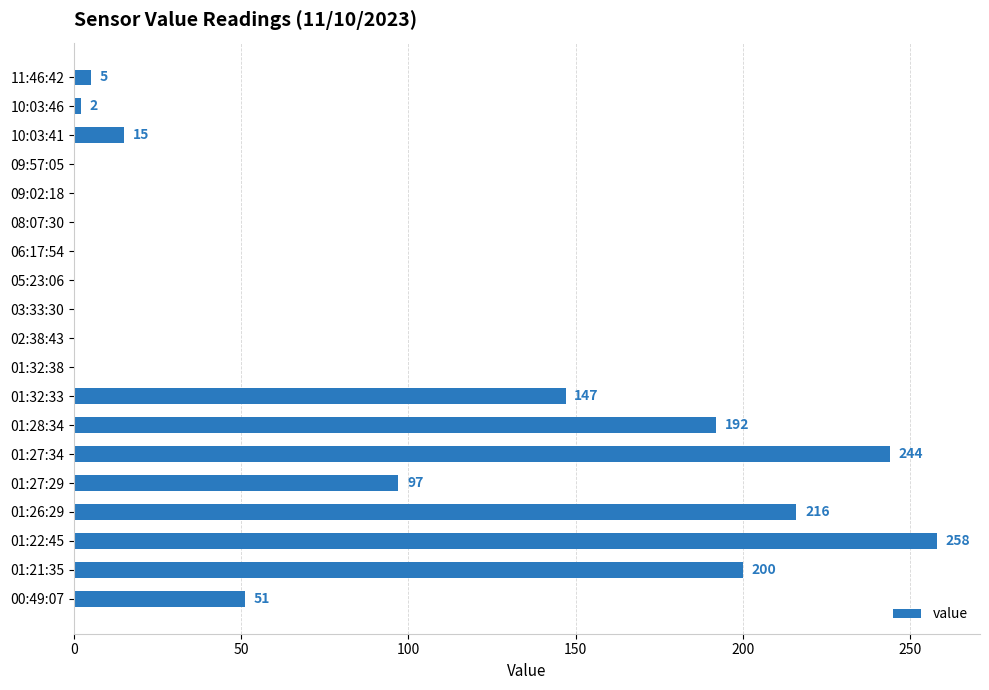

Reading top to bottom, list all the values displayed in this chart.

11:46:42=5	10:03:46=2	10:03:41=15	09:57:05=0	09:02:18=0	08:07:30=0	06:17:54=0	05:23:06=0	03:33:30=0	02:38:43=0	01:32:38=0	01:32:33=147	01:28:34=192	01:27:34=244	01:27:29=97	01:26:29=216	01:22:45=258	01:21:35=200	00:49:07=51